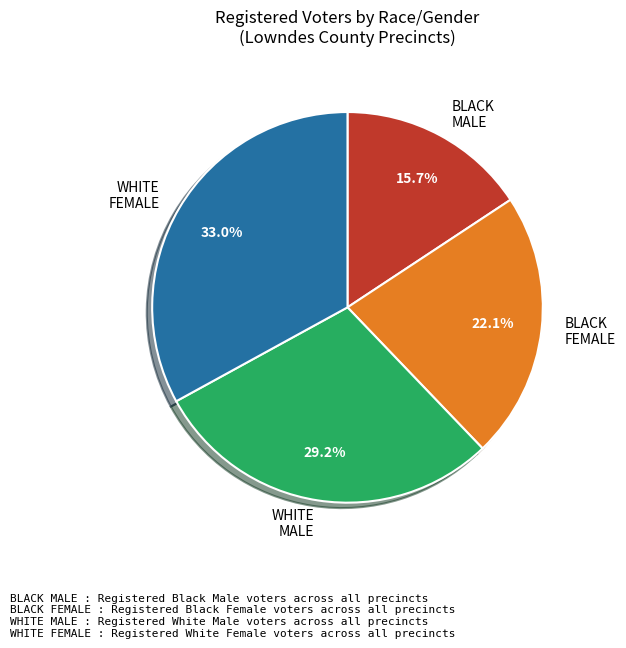

Between BLACK MALE and WHITE MALE, which is larger?

WHITE MALE